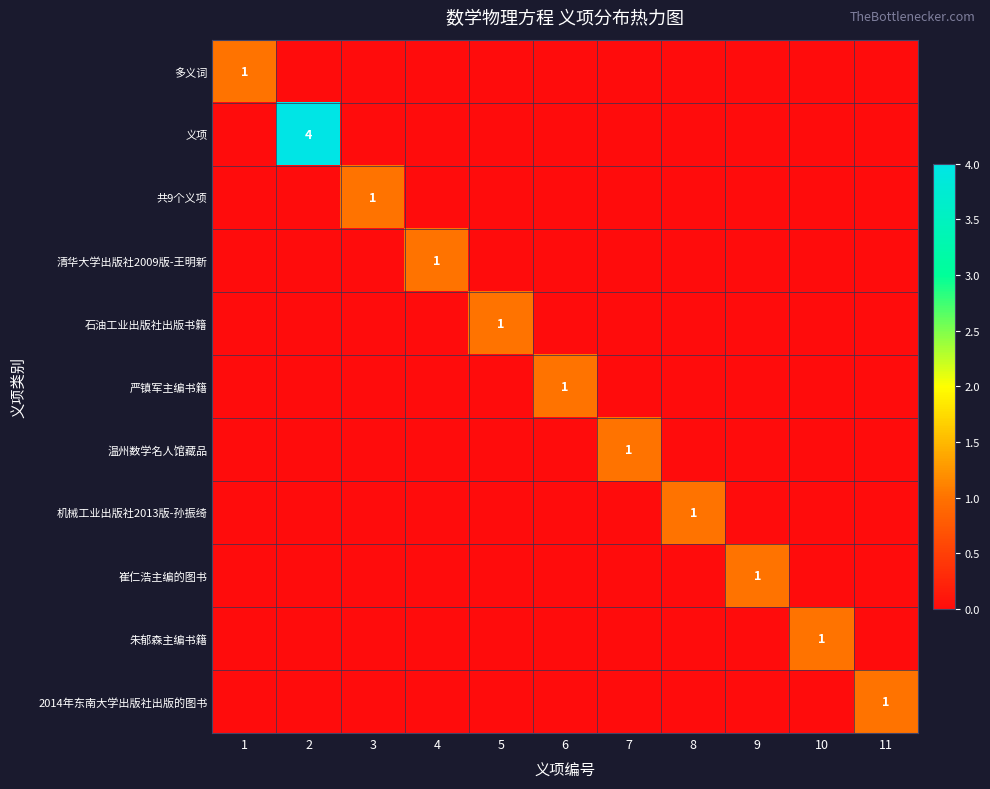

How many series are shown in this chart?

11